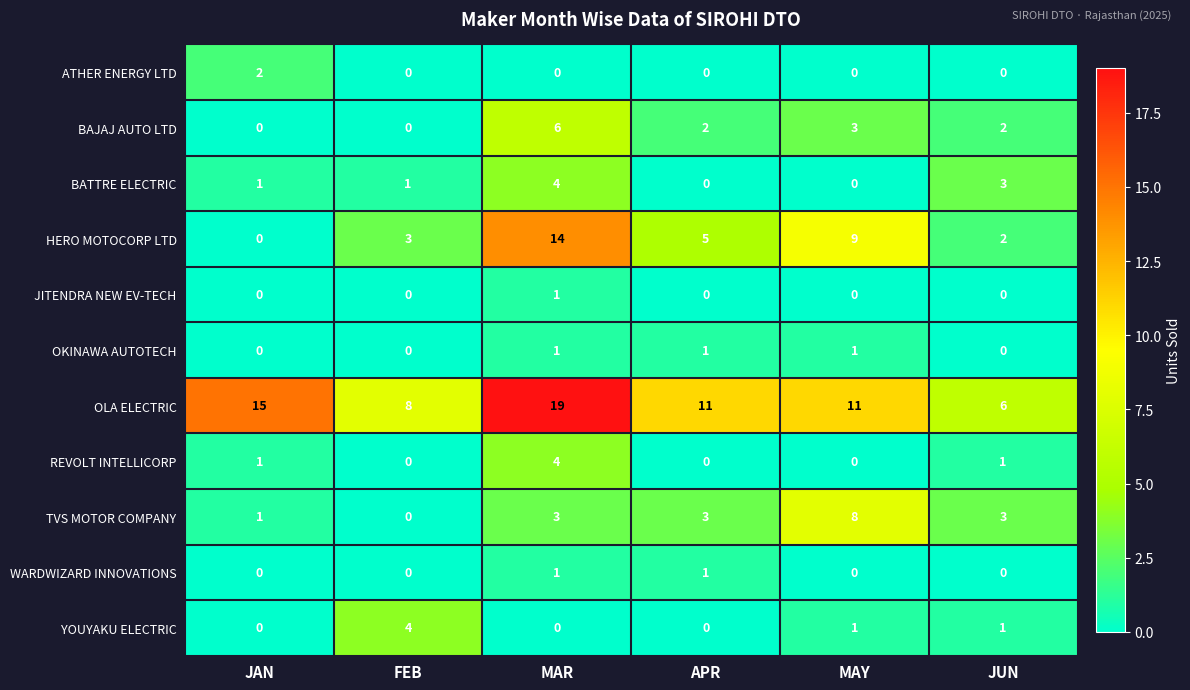

True or false: REVOLT INTELLICORP has a value of 0 at APR.

True